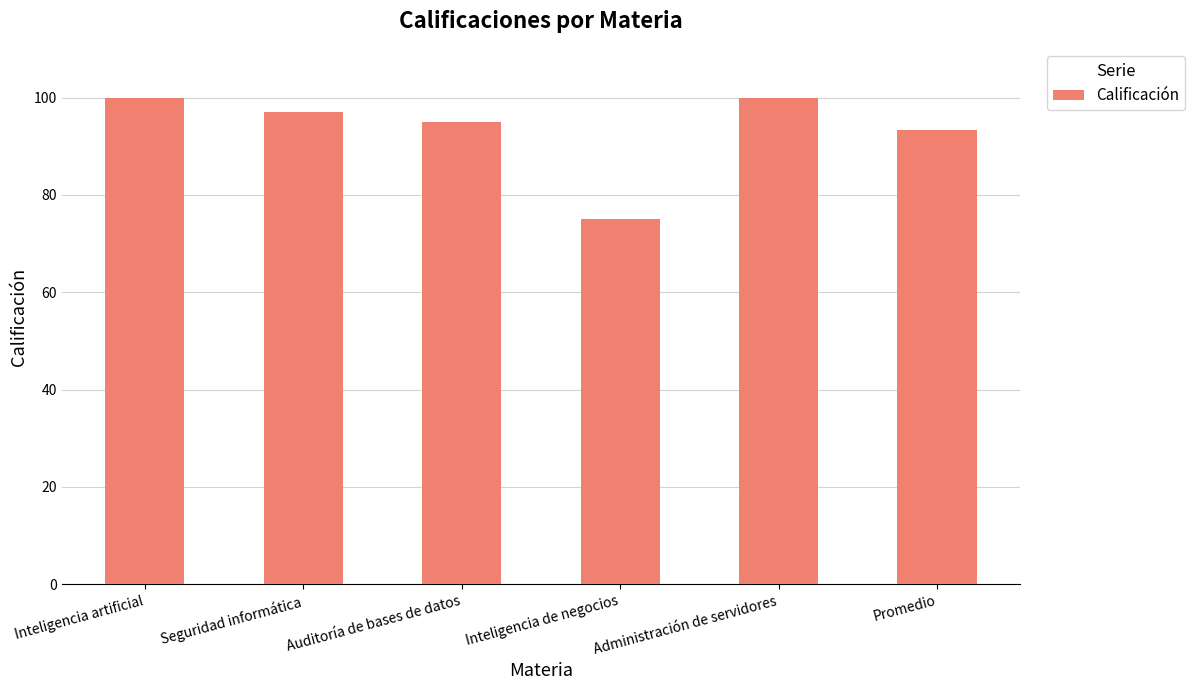

What is the greatest value displayed?

100.0